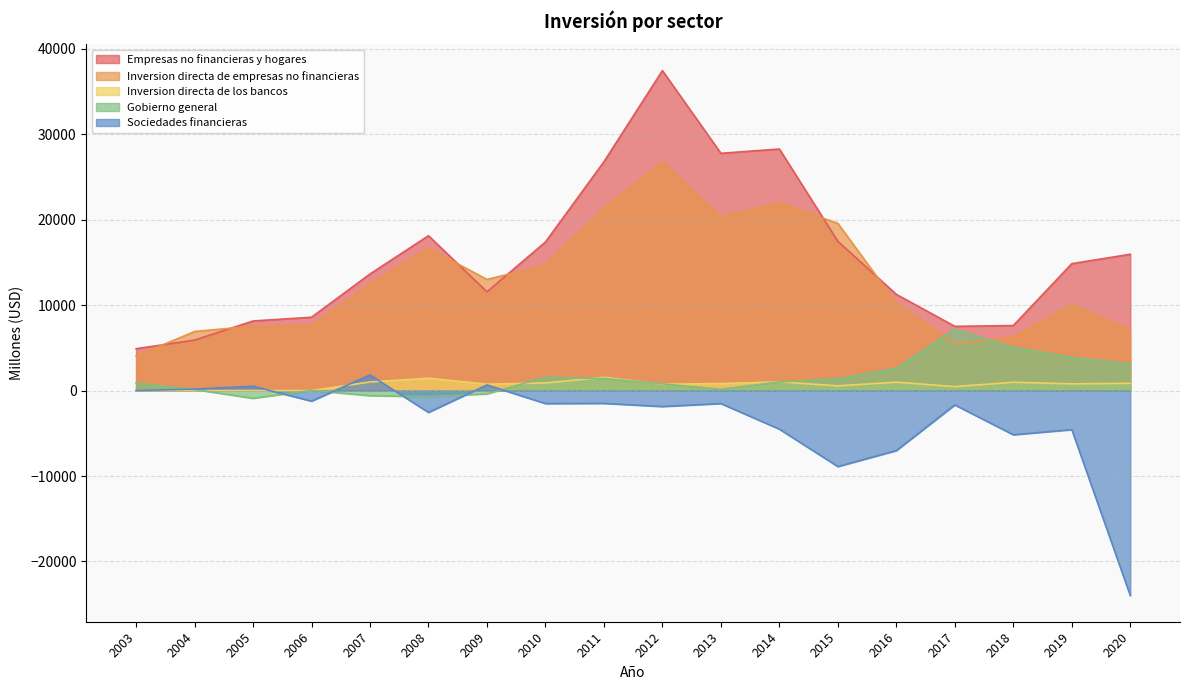

Reading right to left, list all the values displayed in this chart.

Empresas no financieras y hogares: 15957	14858	7614	7519	11263	17471	28277	27774	37455	26789	17391	11561	18128	13649	8586	8147	5904	4899
Inversion directa de empresas no financieras: 7082	10064	6242	5473	10226	19575	21978	20329	26733	21344	14661	13014	16658	12450	7631	7542	6915	4040
Inversion directa de los bancos: 851	788	976	467	982	553	1021	824	741	1550	897	751	1449	1008	0	0	0	0
Gobierno general: 3130	3871	5080	7188	2626	1380	1007	149	784	1404	1555	-385	-710	-596	27	-905	127	882
Sociedades financieras: -23984	-4574	-5173	-1678	-7025	-8893	-4514	-1519	-1866	-1499	-1518	662	-2554	1829	-1237	509	170	11